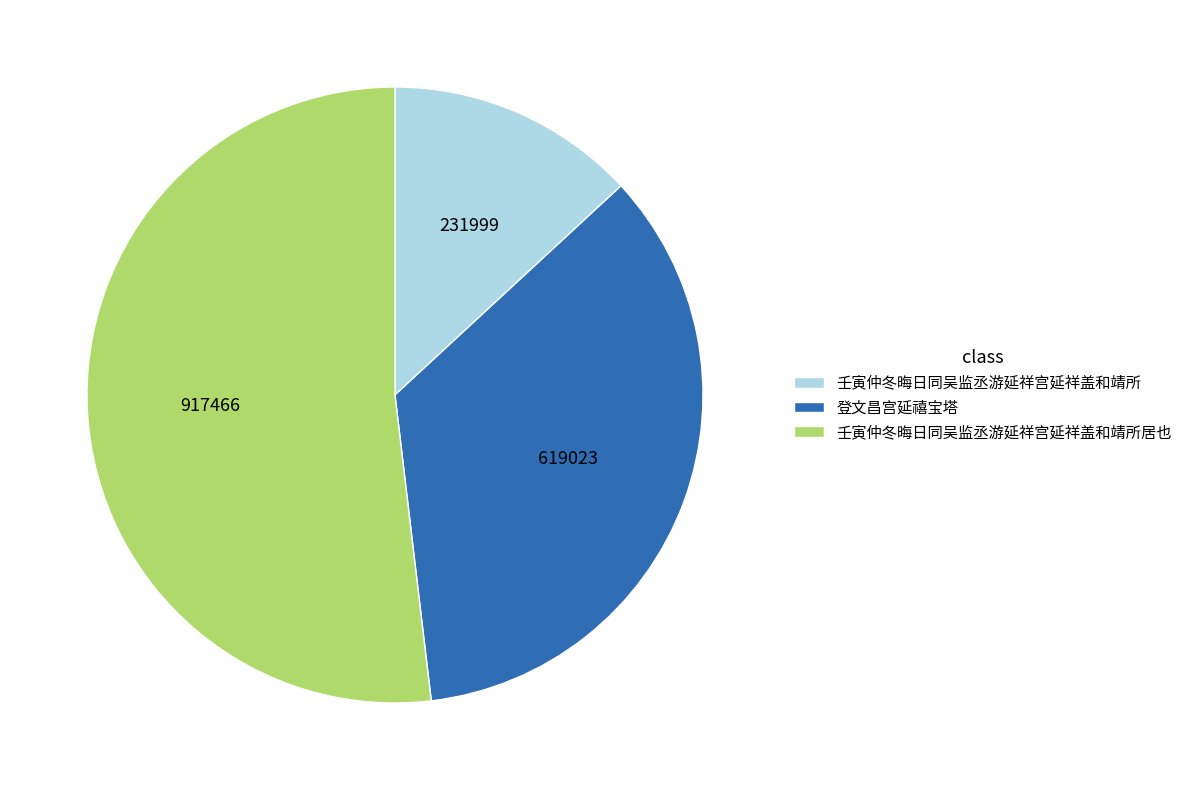

Do 登文昌宫延禧宝塔 and 壬寅仲冬晦日同吴监丞游延祥宫延祥盖和靖所 together represent more than half of the pie?

No